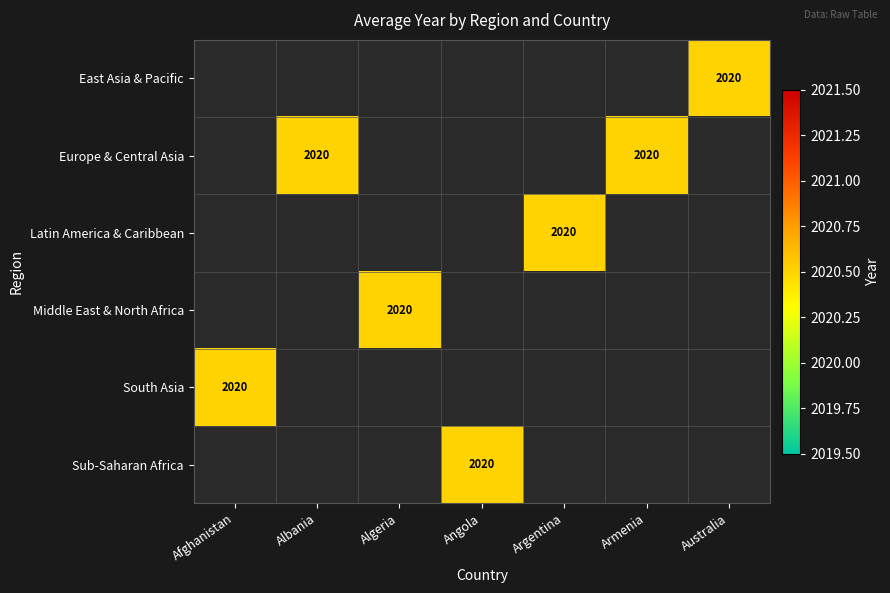

Is the value of East Asia & Pacific at Algeria greater than the value of Sub-Saharan Africa at Afghanistan?

No